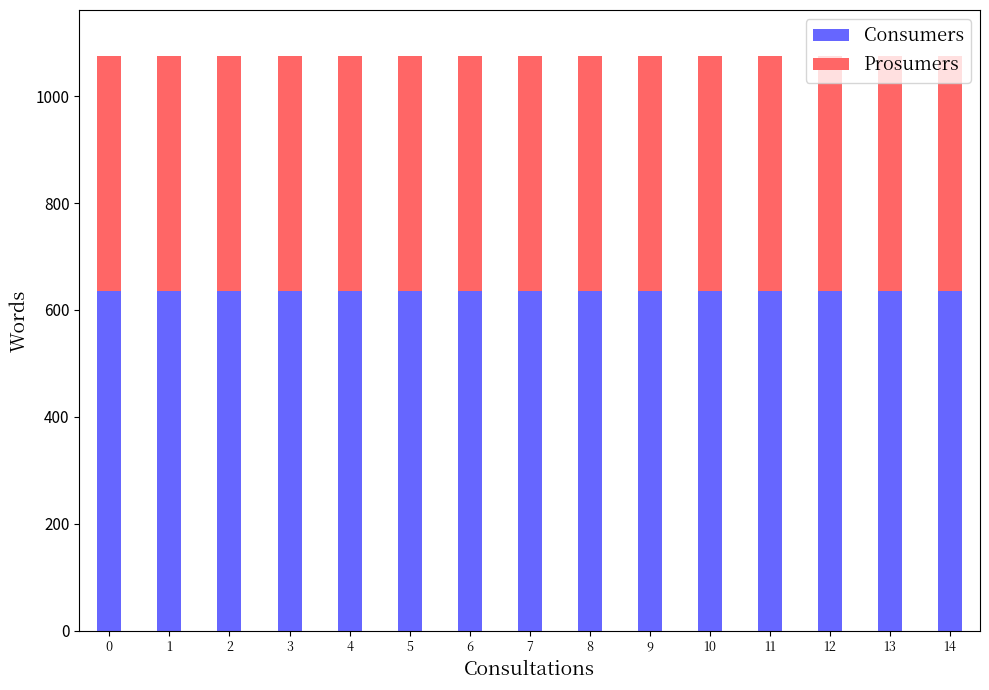

The value of Consumers at 5 is 635. True or false?

True